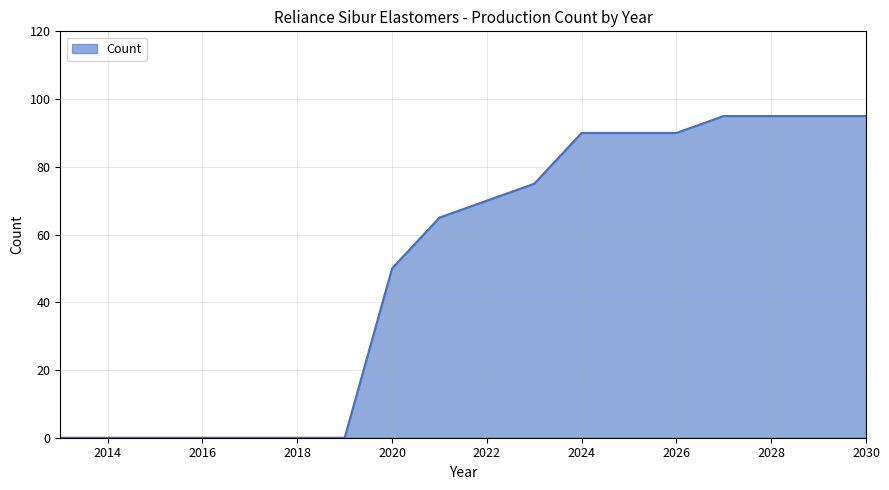

What is the difference between the maximum and minimum values?

95